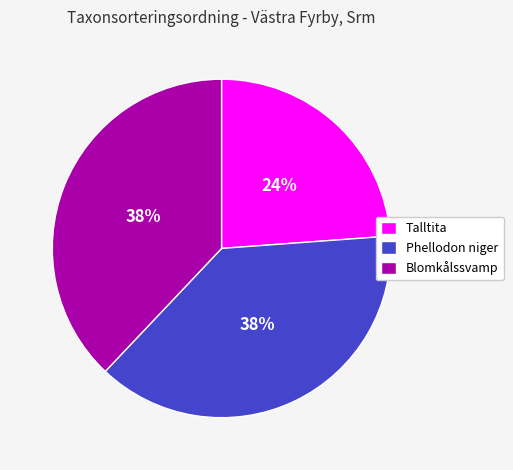

To the nearest percent, what is the average slice percentage?

33%